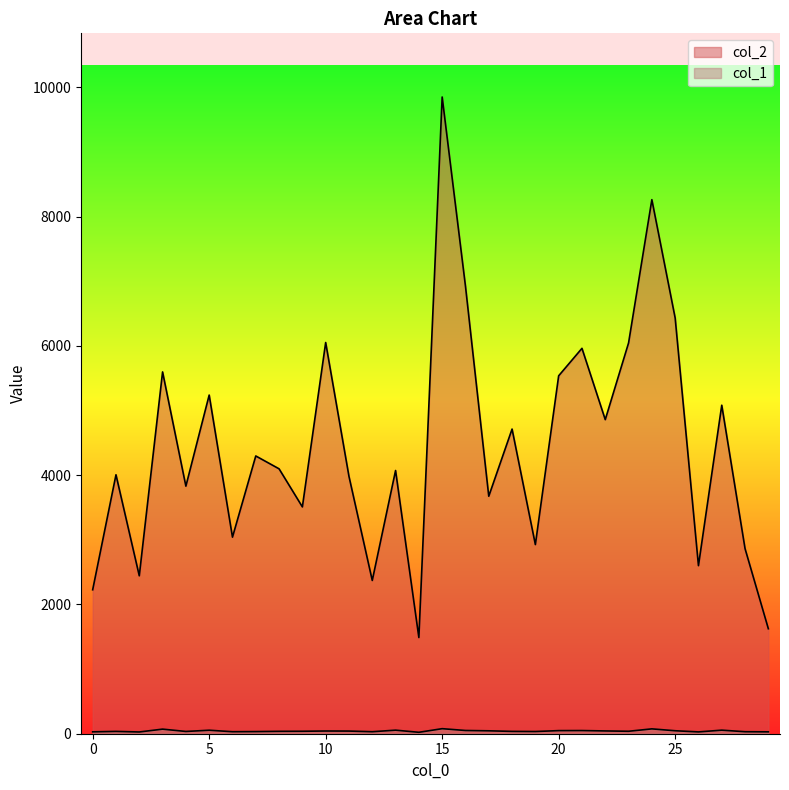

What is the total value across all series at 14?

1510